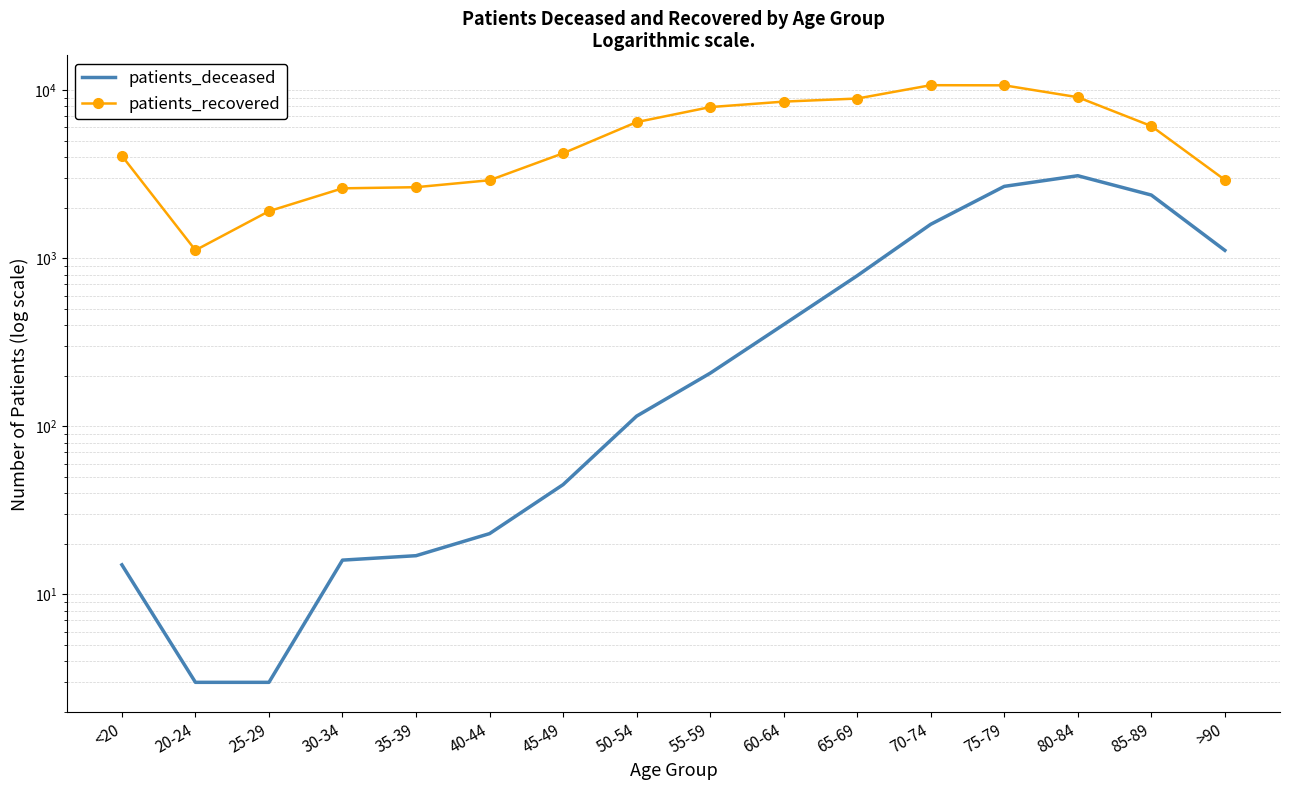

What is the sum of the patients_recovered values at 30-34 and 60-64?

11148